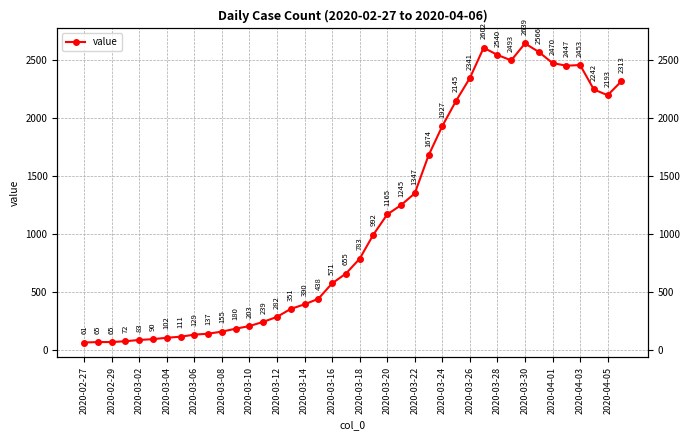

What is the value of the 11th point from the left?

155